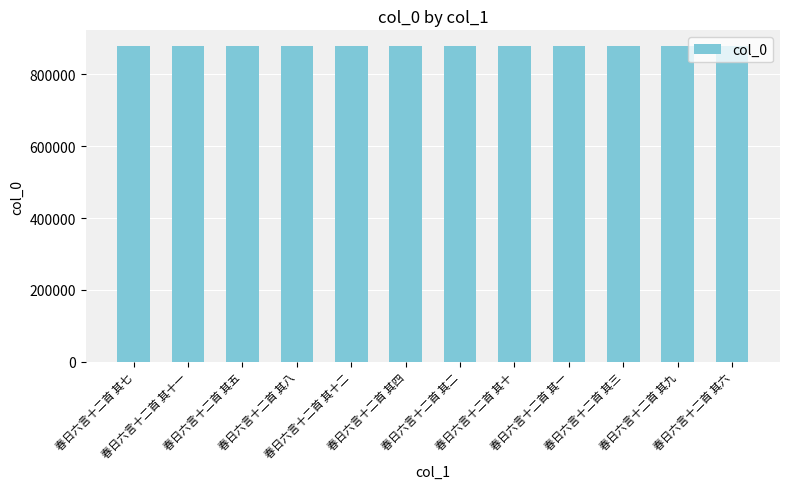

How many bars are there in total?

12